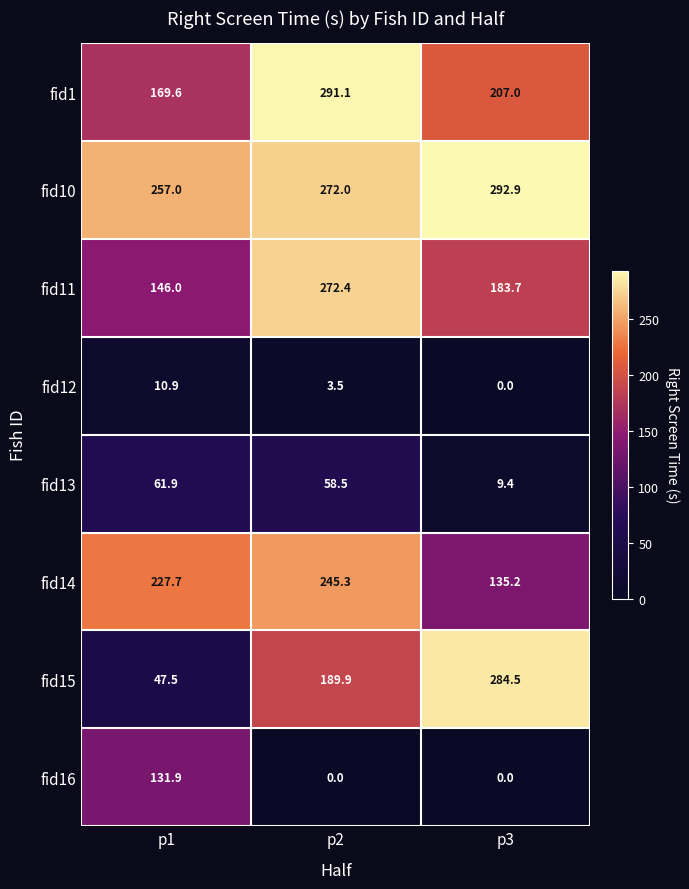

At p2, list the series in order from smallest to largest.

fid16, fid12, fid13, fid15, fid14, fid10, fid11, fid1